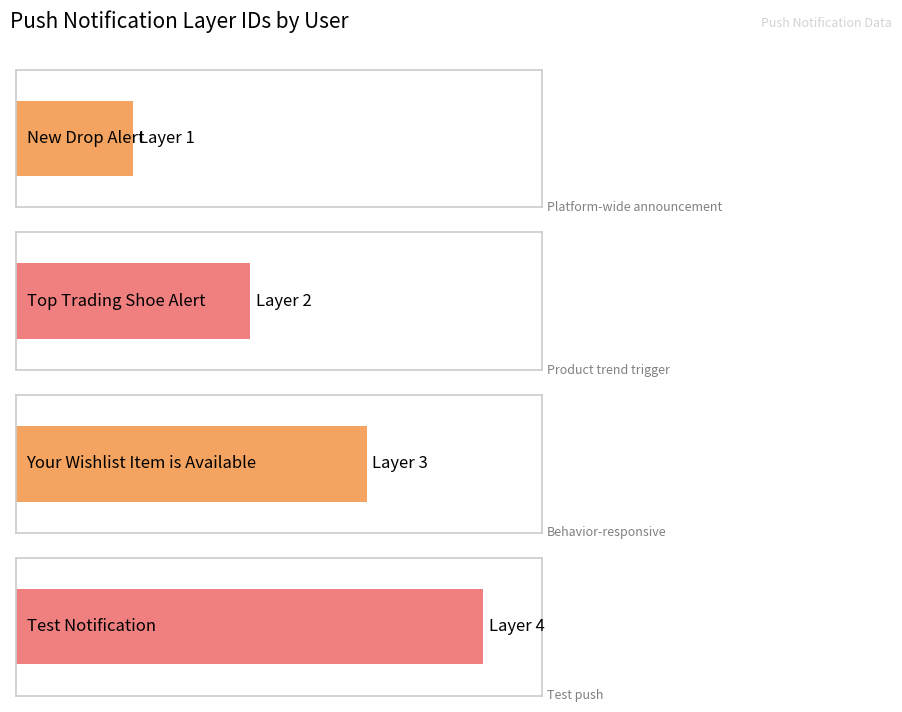

What is the sum of all values?

10